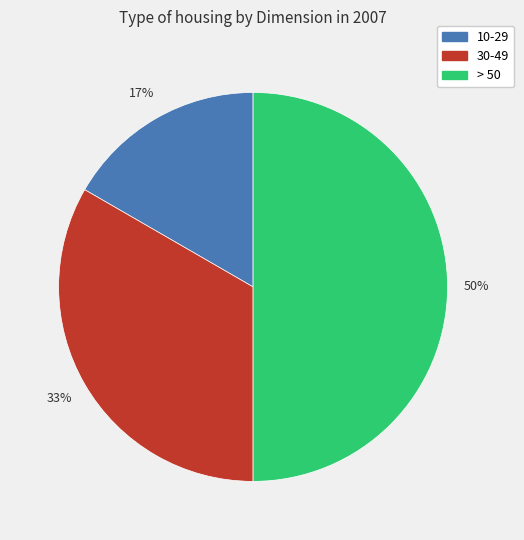

Is it true that > 50 is 43% of the pie?

False